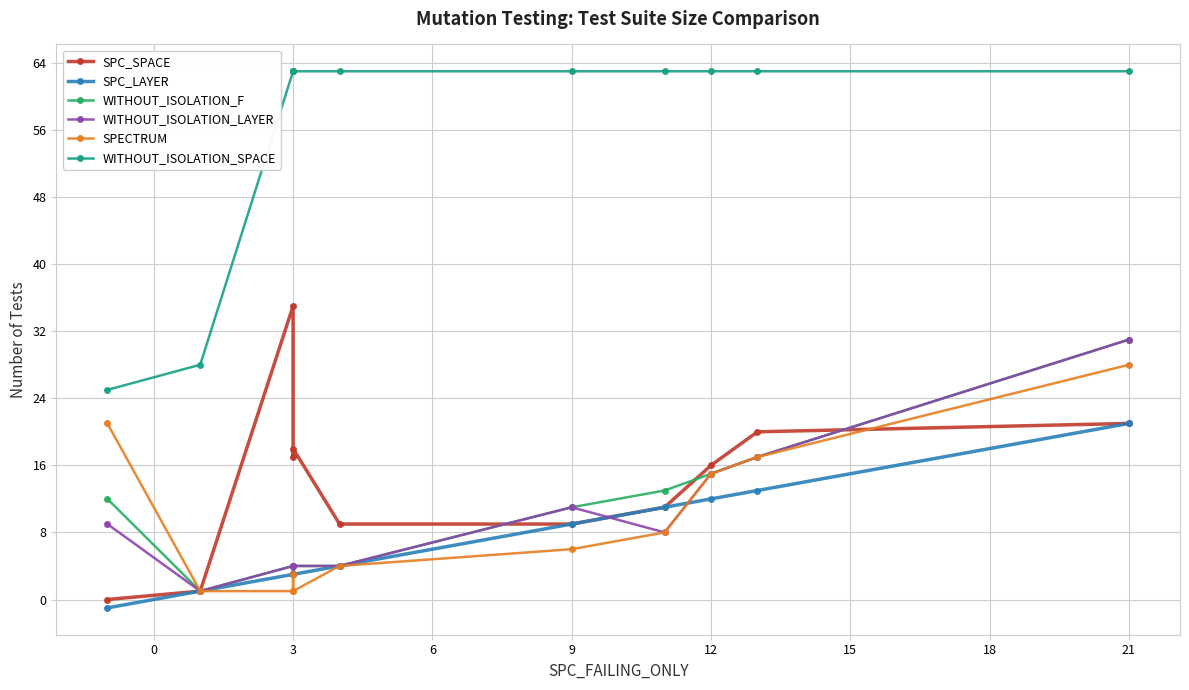

True or false: WITHOUT_ISOLATION_LAYER and WITHOUT_ISOLATION_F intersect in this chart.

False